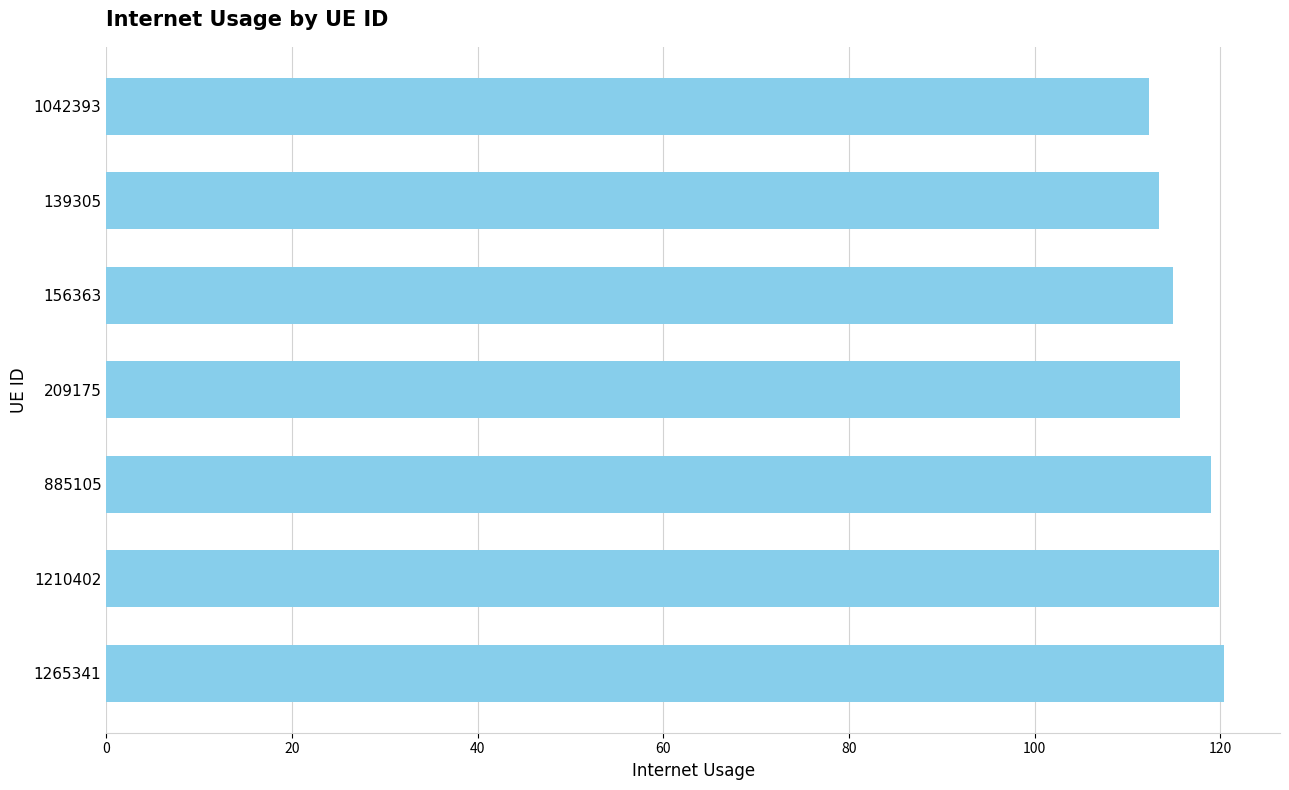

The chart shows a value of 119.9 at 1210402. True or false?

True